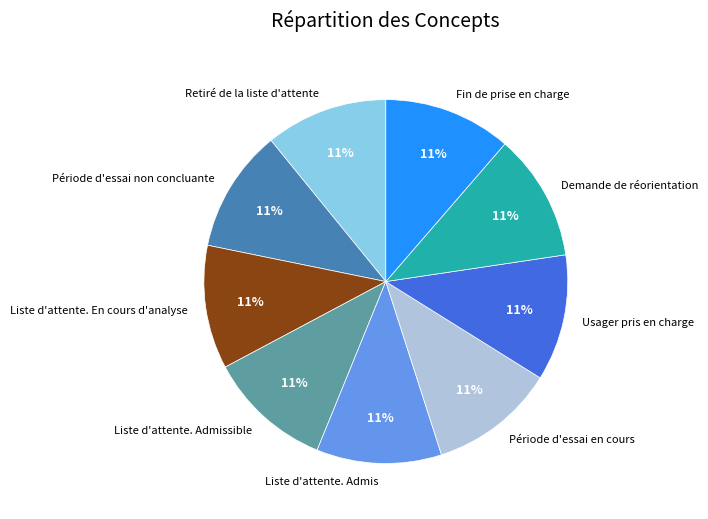

To the nearest percent, what is the combined percentage of Retiré de la liste d'attente and Période d'essai en cours?

22%